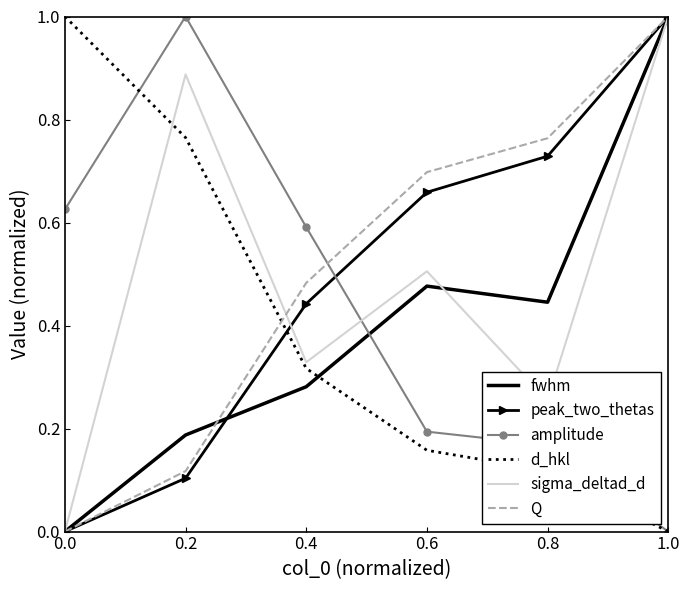

The d_hkl series shows 0.2 at 0.8. True or false?

False